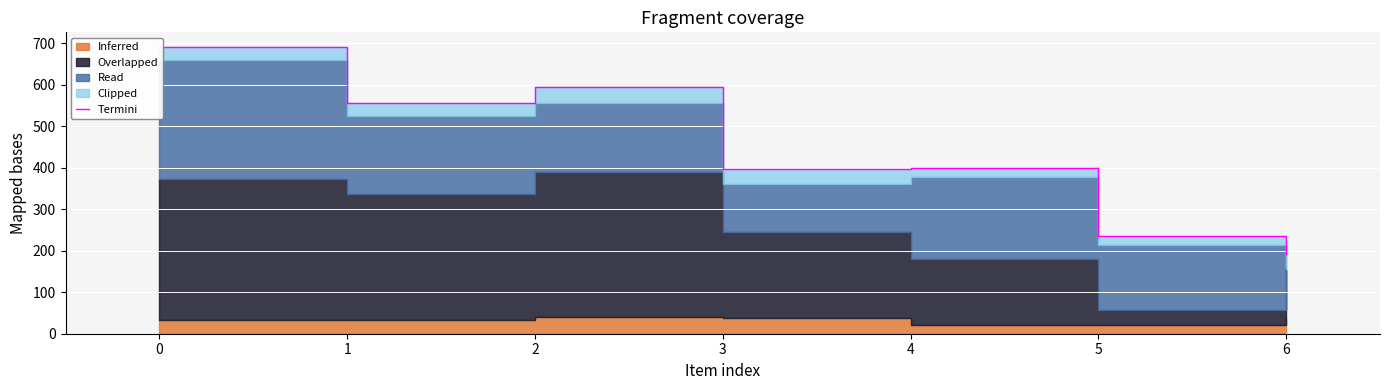

How many lines are shown in the chart?

1